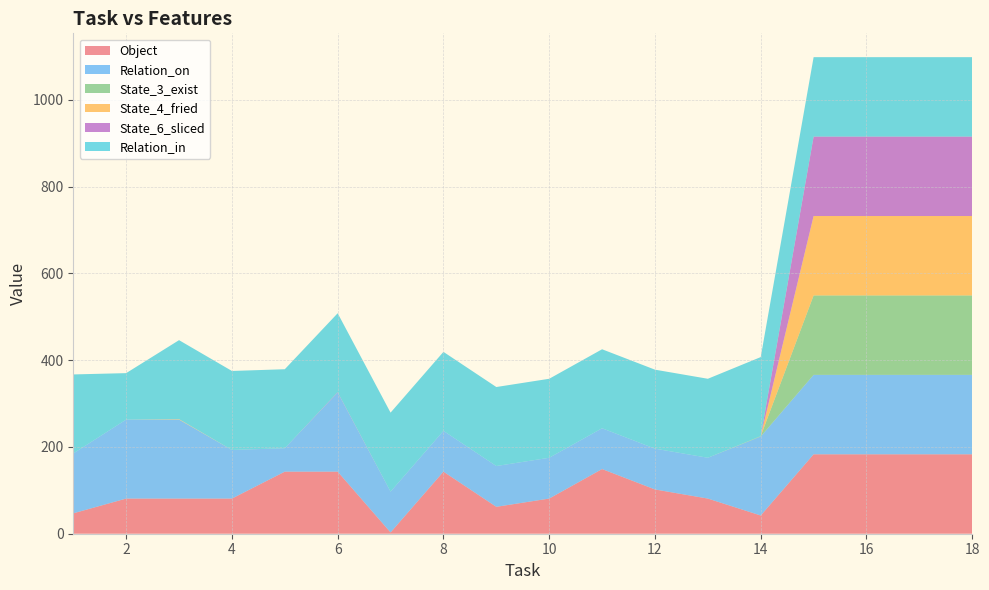

Reading left to right, what are all the values shown in this chart?

Object: 1=47	2=81	3=81	4=81	5=143	6=143	7=3	8=143	9=62	10=81	11=149	12=102	13=81	14=42	15=183	16=183	17=183	18=183
Relation_on: 1=138	2=182	3=182	4=112	5=54	6=182	7=94	8=94	9=94	10=94	11=94	12=94	13=94	14=182	15=183	16=183	17=183	18=183
State_3_exist: 1=0	2=0	3=0	4=0	5=0	6=0	7=0	8=0	9=0	10=0	11=0	12=0	13=0	14=1	15=183	16=183	17=183	18=183
State_4_fried: 1=0	2=0	3=1	4=0	5=0	6=0	7=0	8=0	9=0	10=0	11=0	12=0	13=0	14=0	15=183	16=183	17=183	18=183
State_6_sliced: 1=0	2=0	3=0	4=0	5=0	6=1	7=0	8=0	9=0	10=0	11=0	12=0	13=0	14=0	15=183	16=183	17=183	18=183
Relation_in: 1=182	2=107	3=182	4=182	5=182	6=182	7=182	8=182	9=182	10=182	11=182	12=182	13=182	14=182	15=183	16=183	17=183	18=183